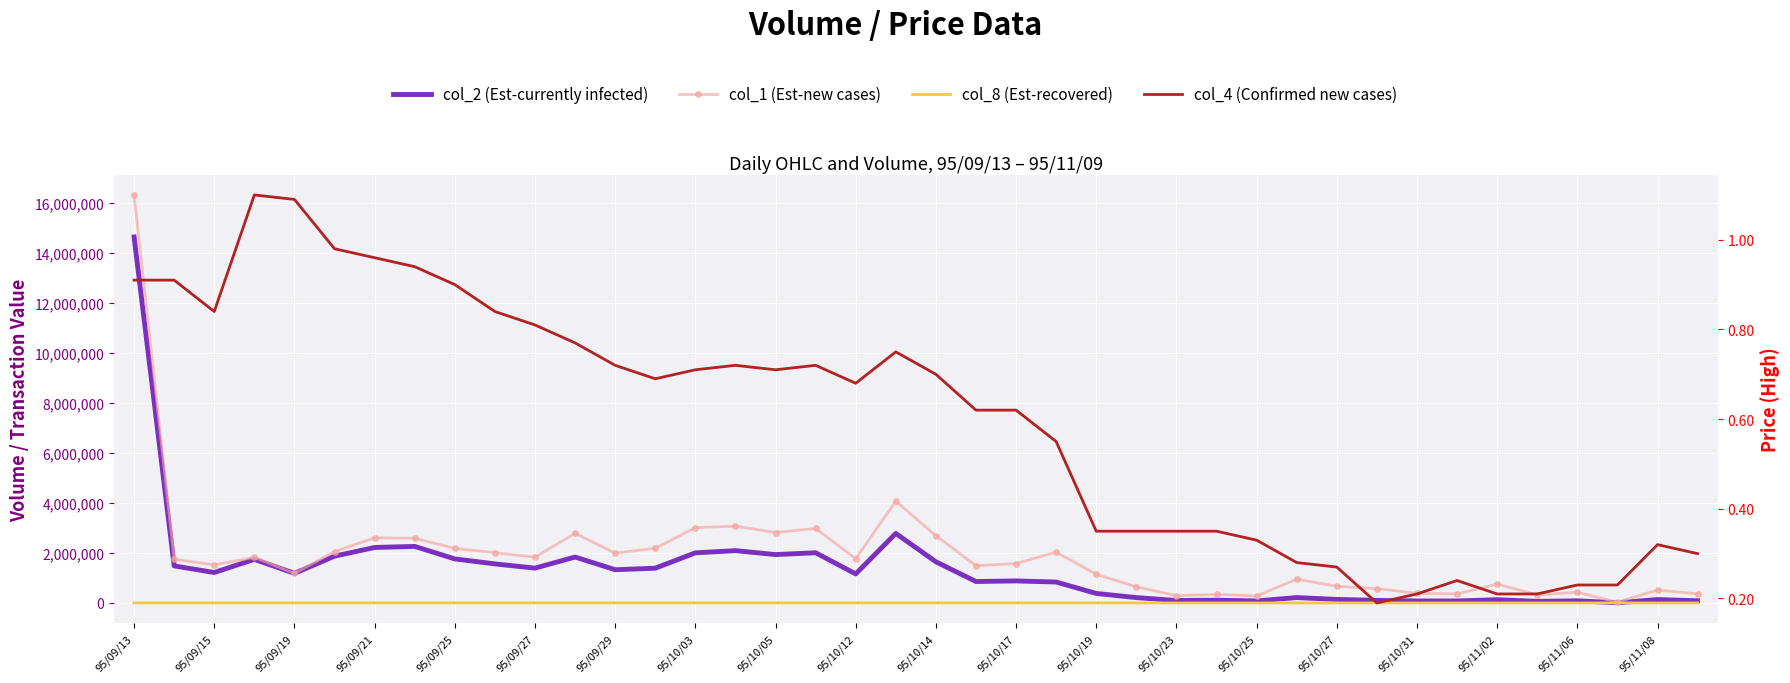

Is this an area chart (filled region under the line)?

No